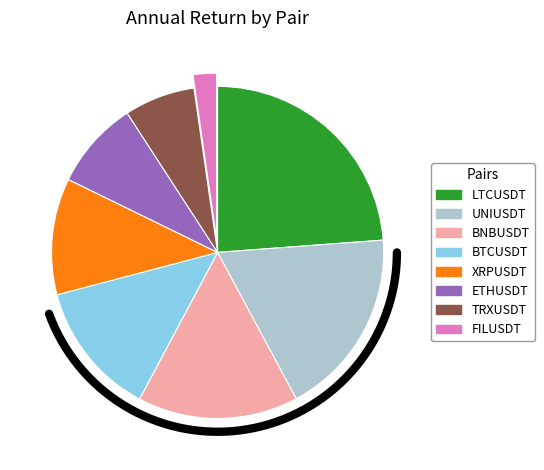

To the nearest percent, what is the combined percentage of FILUSDT and ETHUSDT?

11%